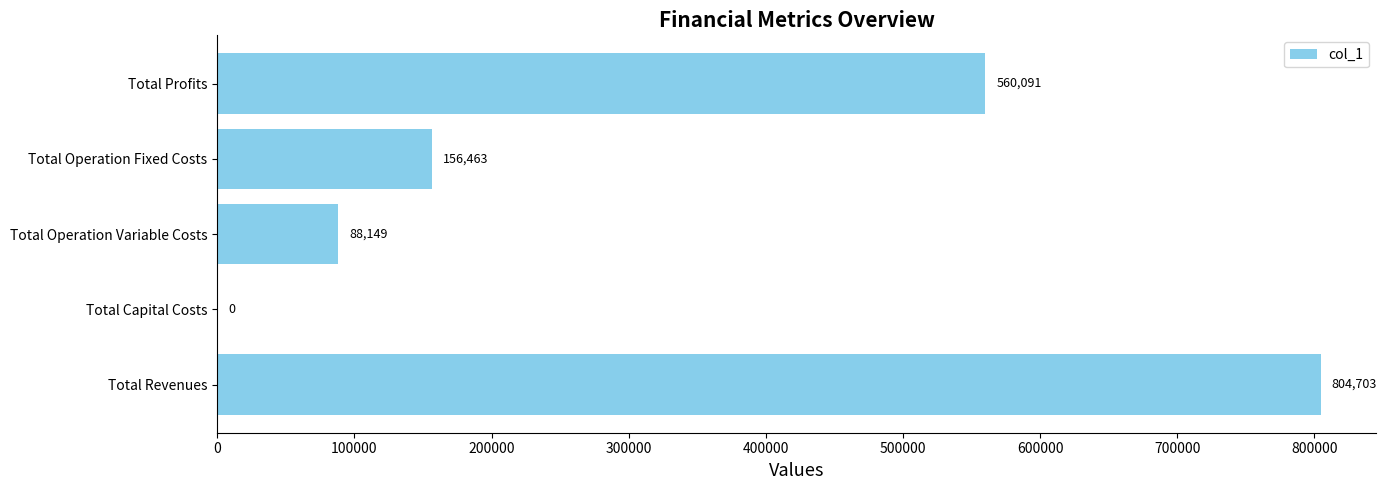

At which label is the value closest to 402351?

Total Profits